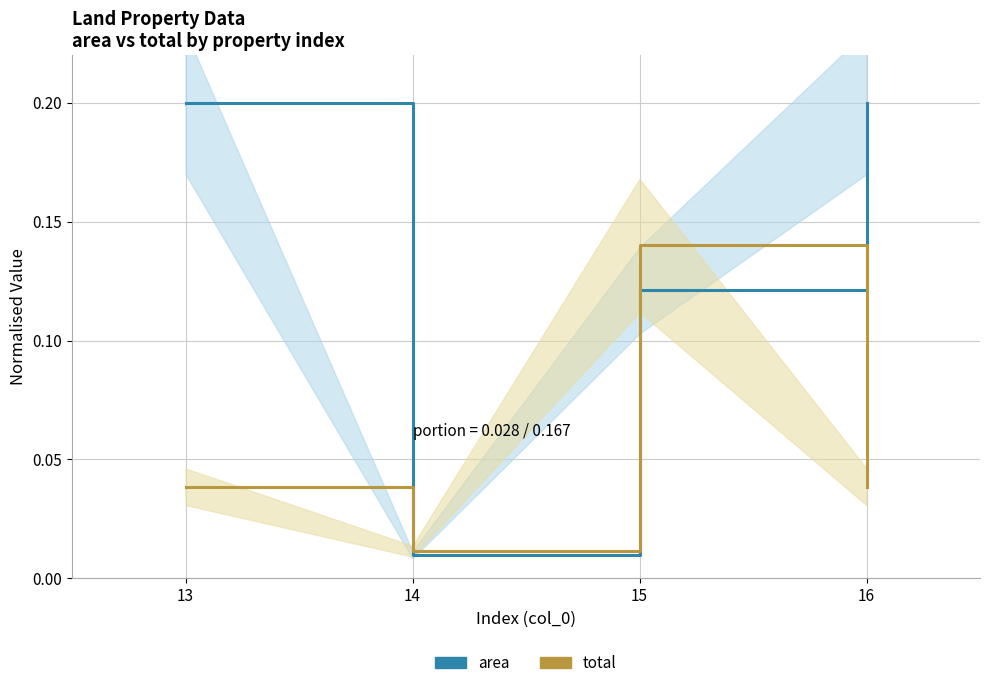

What is the sum of the area values at 16 and 13?

0.4